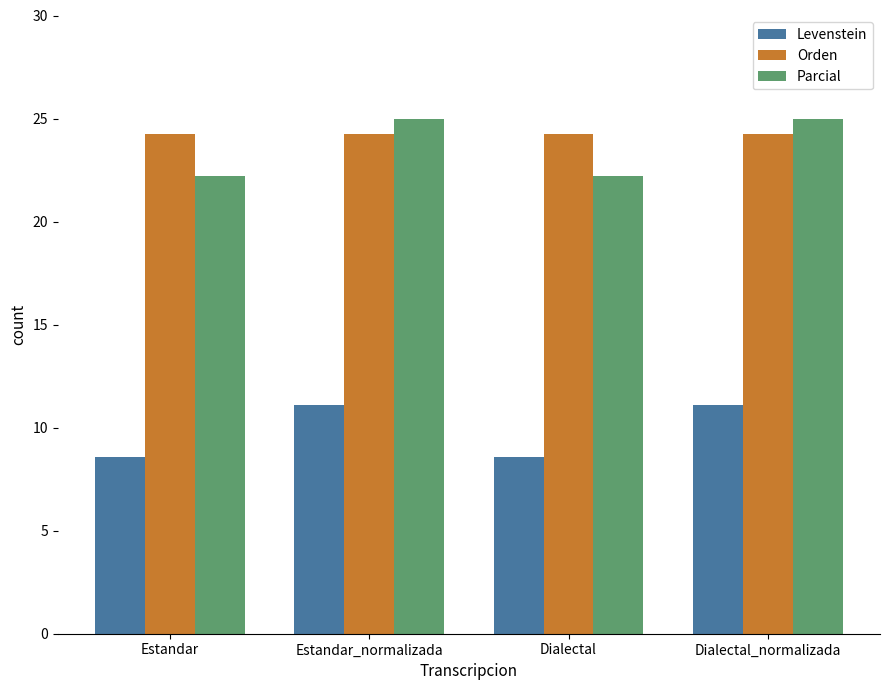

What is the smallest value displayed?

8.6